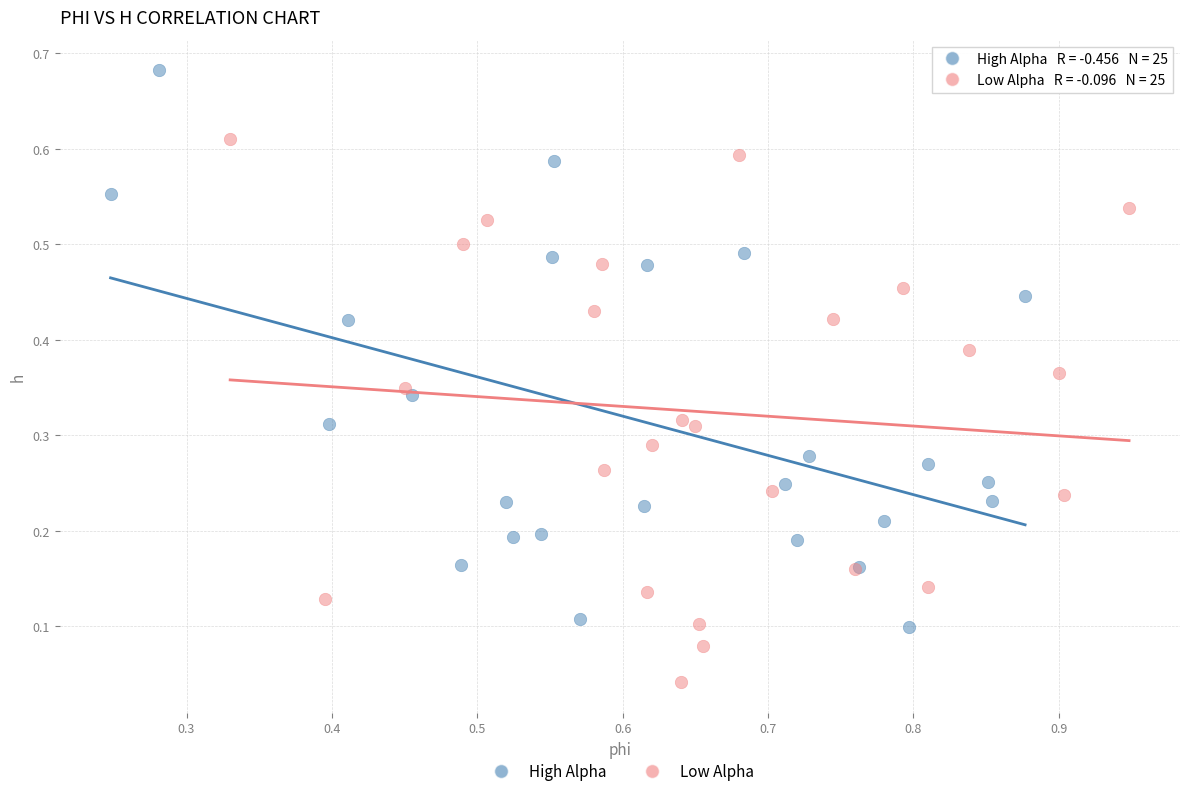

Which series reaches the maximum Y coordinate?

High Alpha